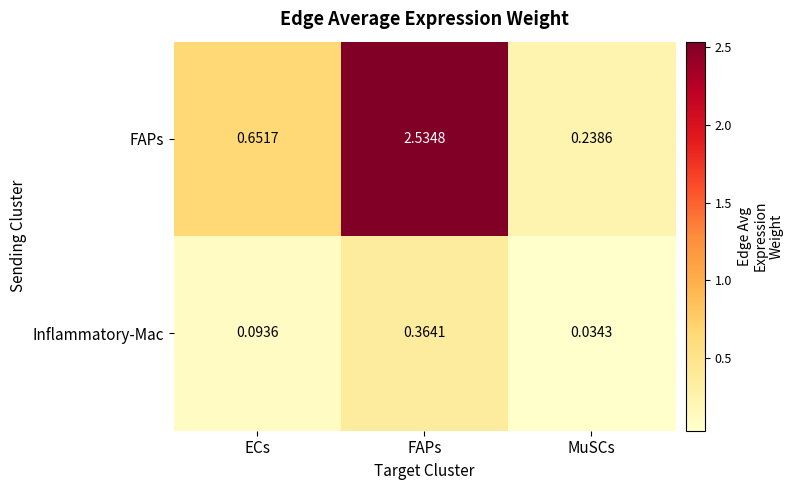

At MuSCs, list the series in order from smallest to largest.

Inflammatory-Mac, FAPs